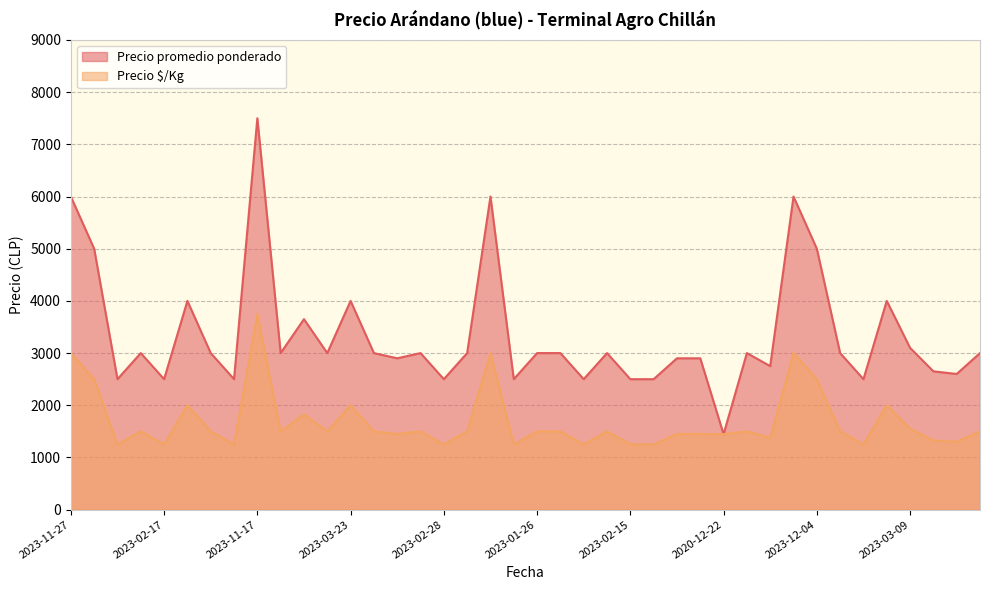

What is the spread (max minus min) of values at 2023-12-04?

3000